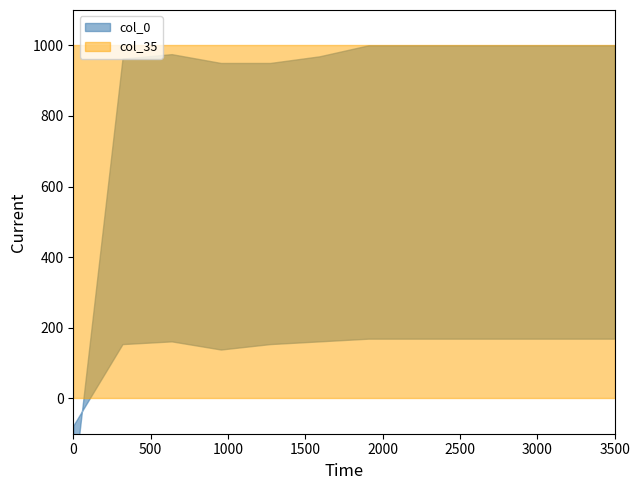

At how many categories does at least one series exceed 0?

12